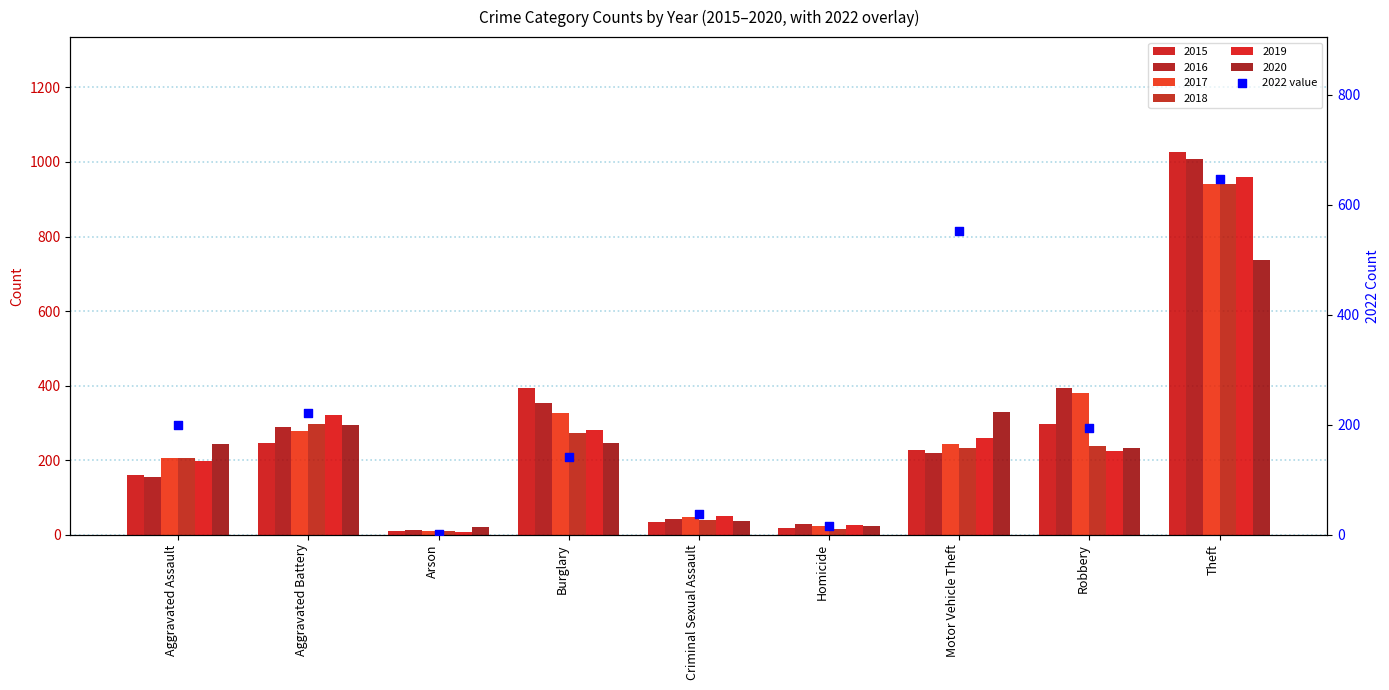

What is the change in value from Criminal Sexual Assault to Homicide?

-21